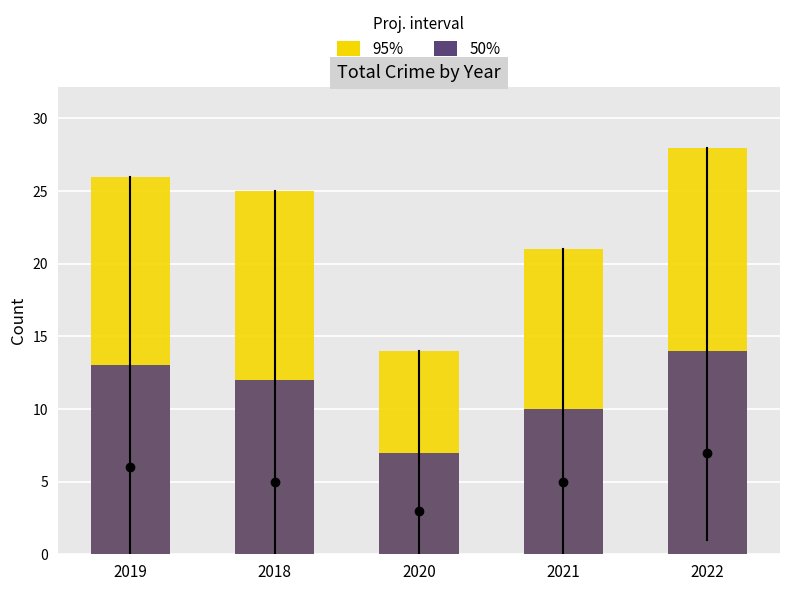

The value of 50% at 2020 is 7. True or false?

True